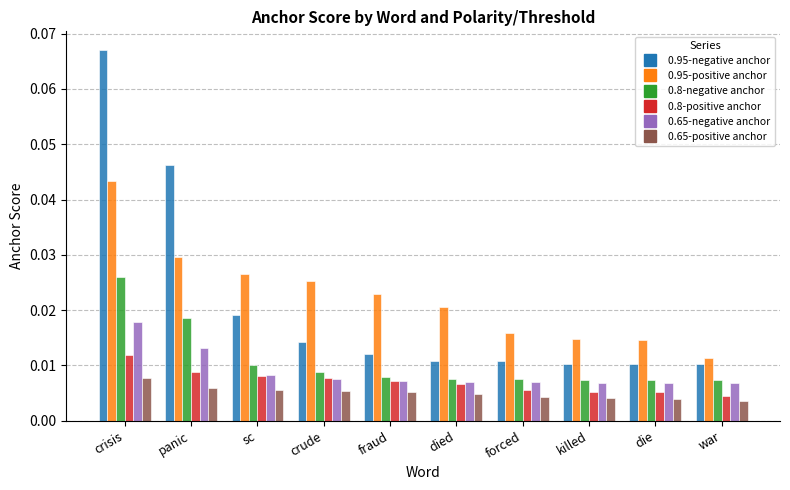

What is the label of the 8th bar from the left?

killed